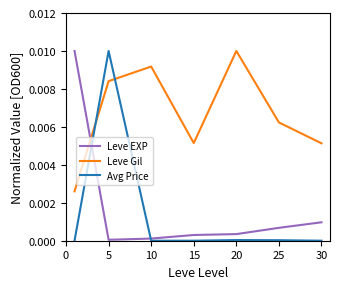

Which series ends up on top after the final intersection of Leve Gil and Avg Price?

Leve Gil